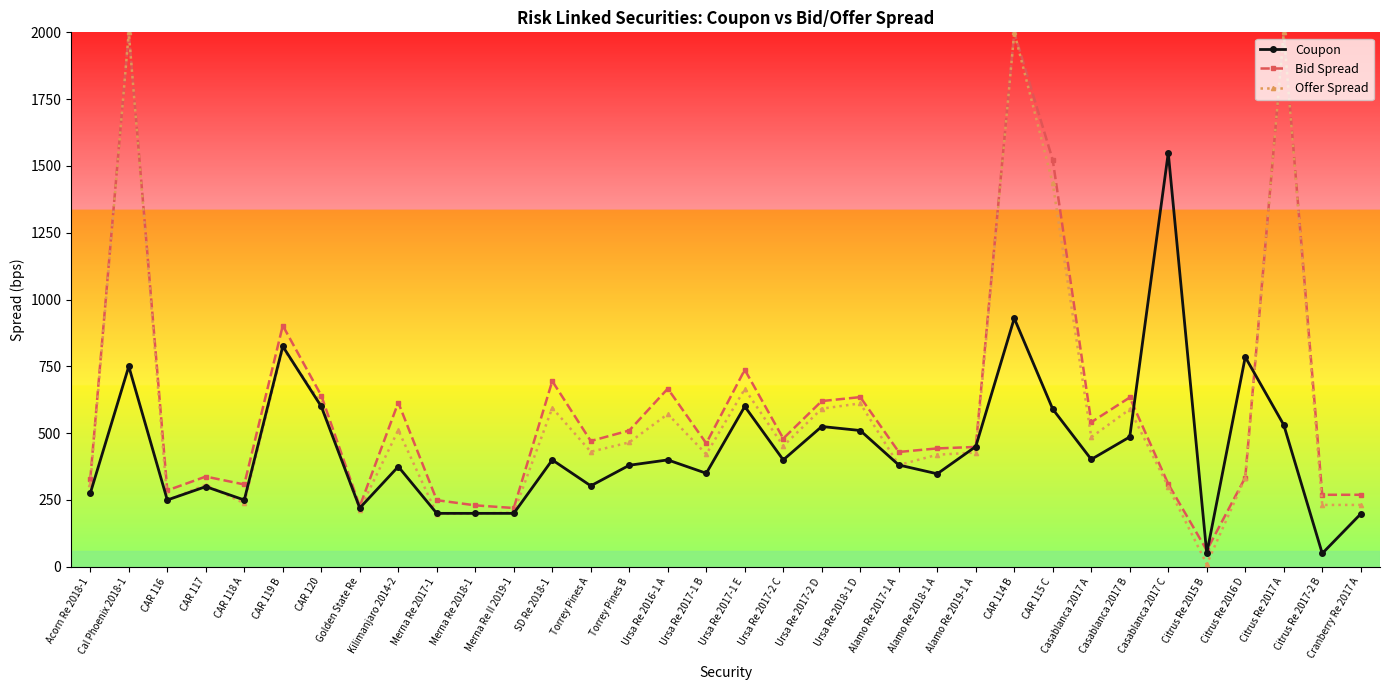

In Coupon, how many points are higher than both neighbors (excluding endpoints)?

11